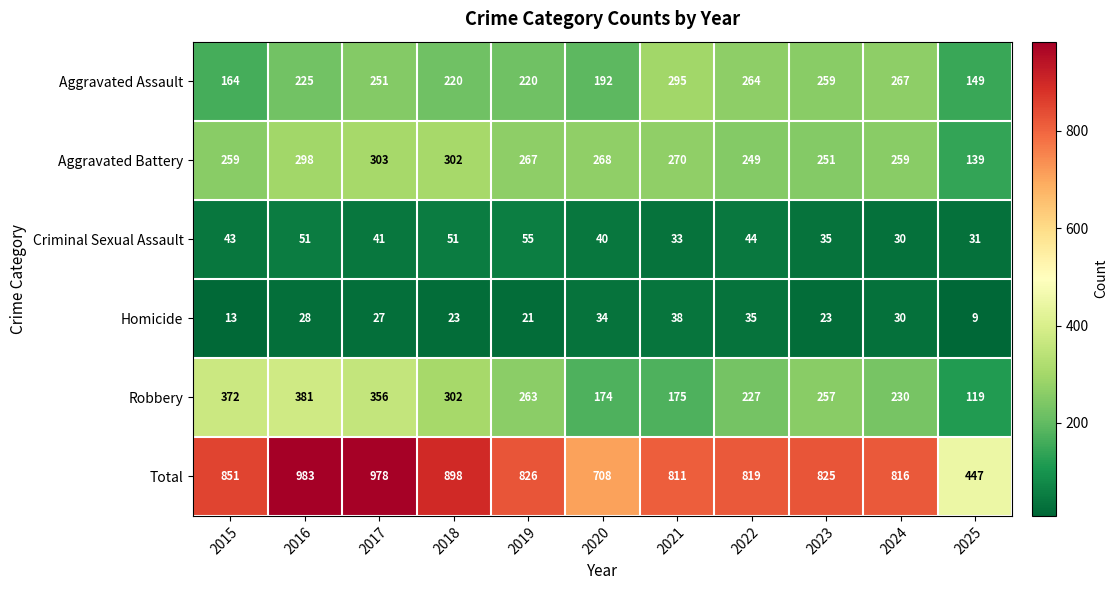

How many categories are shown in the chart?

11